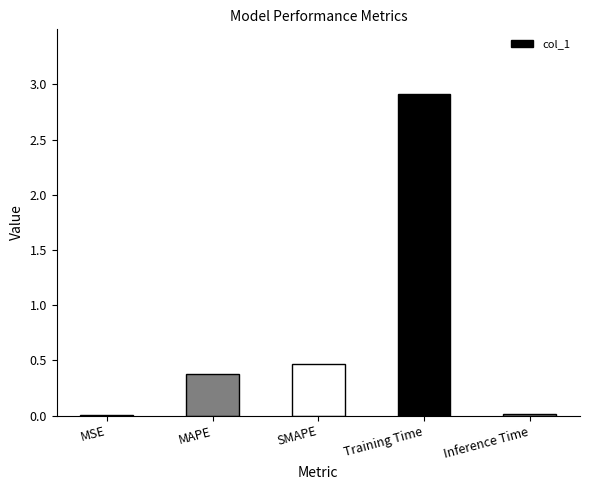

What is the maximum value shown in the chart?

2.9